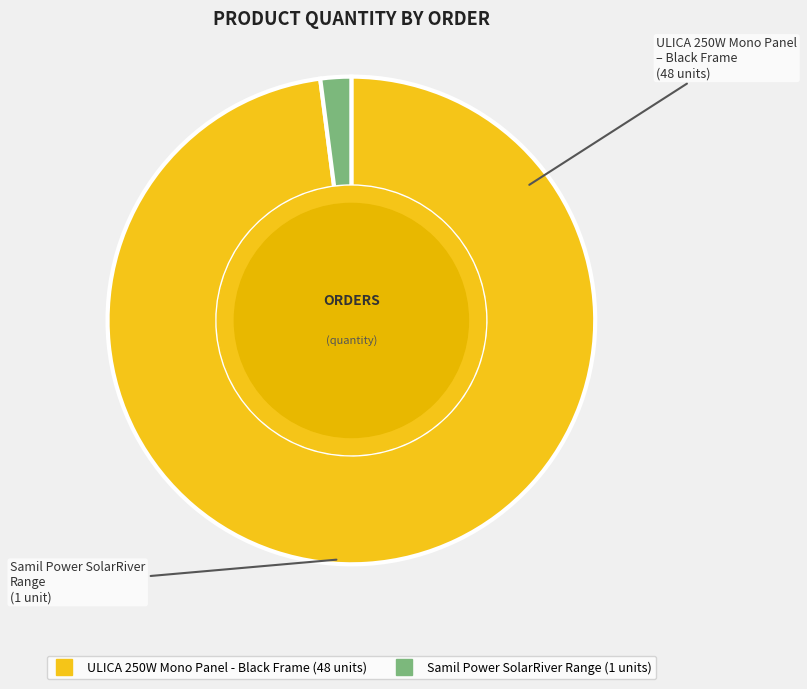

True or false: ULICA 250W Mono Panel - Black Frame accounts for 98% of the total.

True